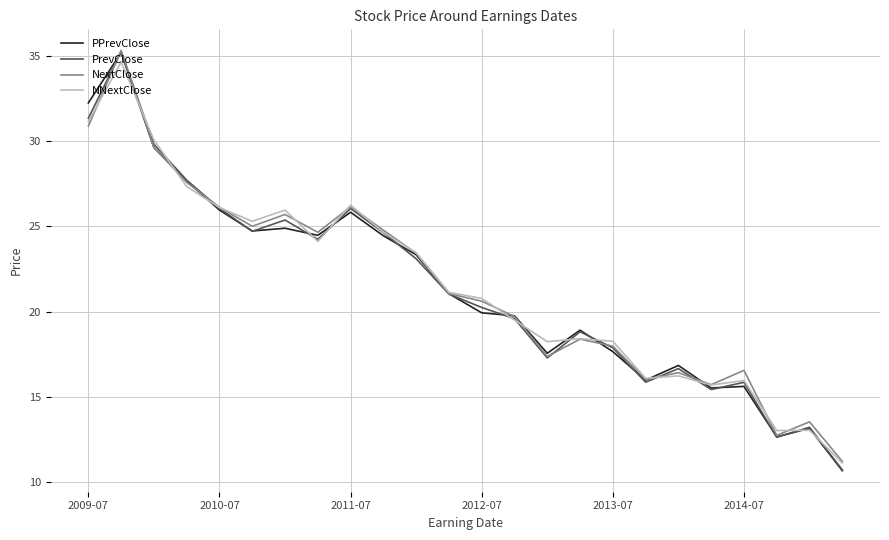

What is the greatest value displayed?

35.4